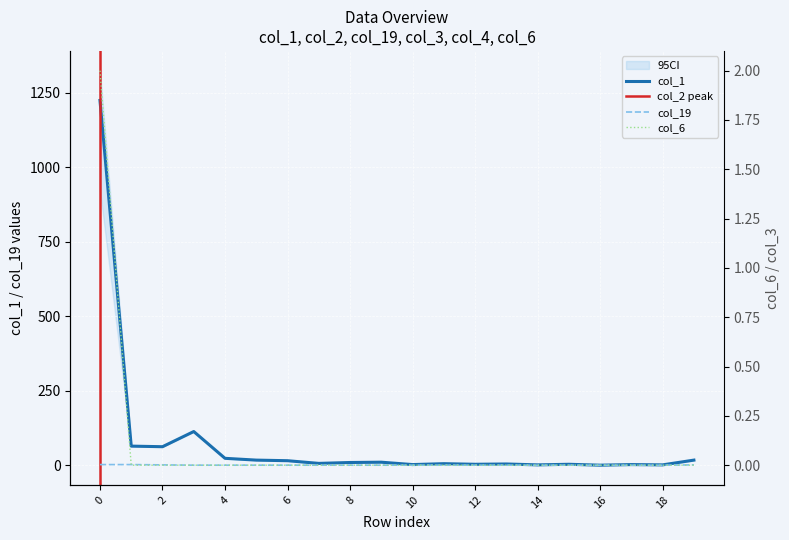

What is the difference between the highest and lowest values at 3?

113